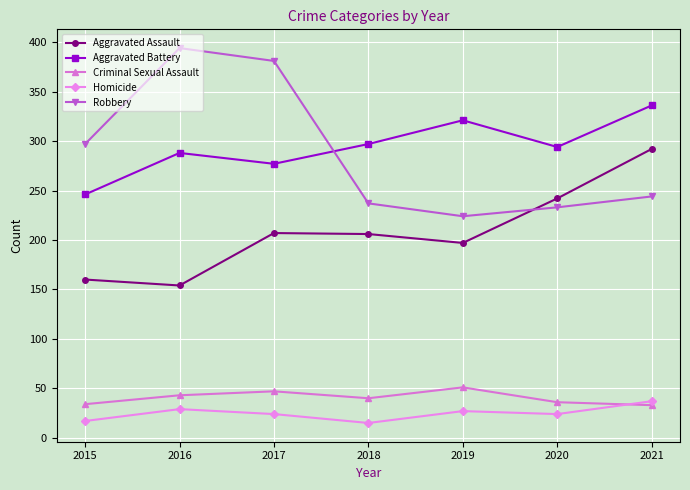

What are all the series names shown in the legend?

Aggravated Assault, Aggravated Battery, Criminal Sexual Assault, Homicide, Robbery